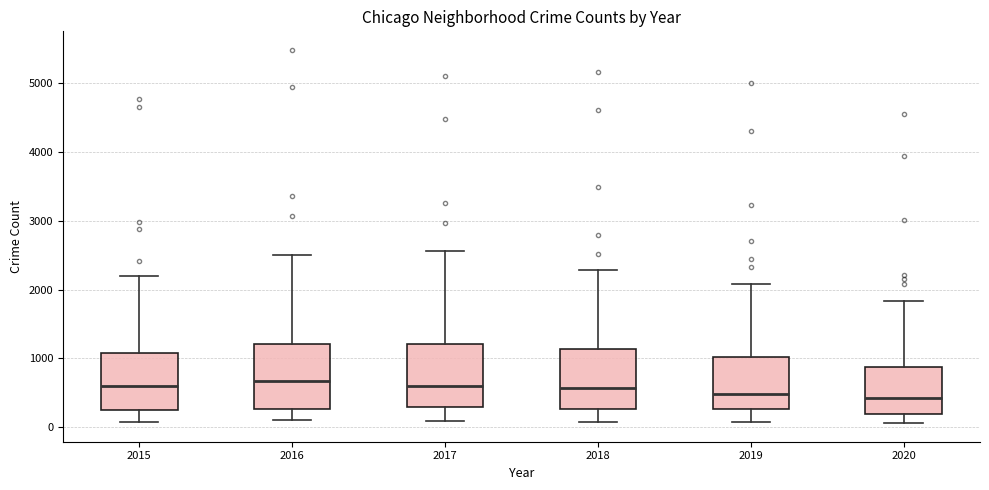

Reading left to right, read every box against the y-axis: the position of its median line, the range the box covers, and the ends of its whiskers. The values are not printed on the chart, so give them approximately, as read against the axis.

2015: median 600, box 300 to 1100, whiskers 100 to 2200
2016: median 700, box 300 to 1200, whiskers 100 to 2500
2017: median 600, box 300 to 1200, whiskers 100 to 2600
2018: median 600, box 300 to 1100, whiskers 100 to 2300
2019: median 500, box 300 to 1000, whiskers 100 to 2100
2020: median 400, box 200 to 900, whiskers 100 to 1800